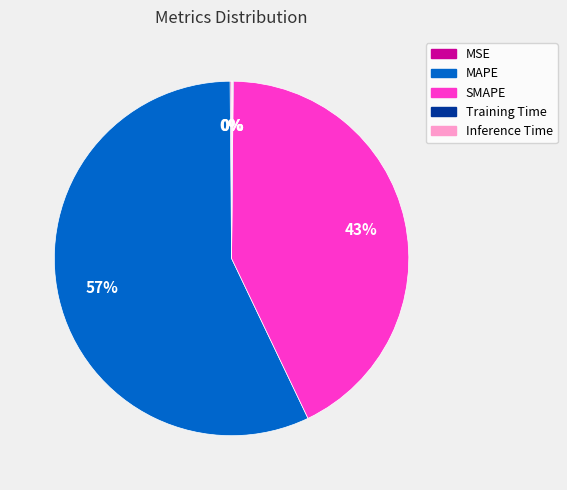

What is the ratio of the value at MAPE to the value at SMAPE?

1.3